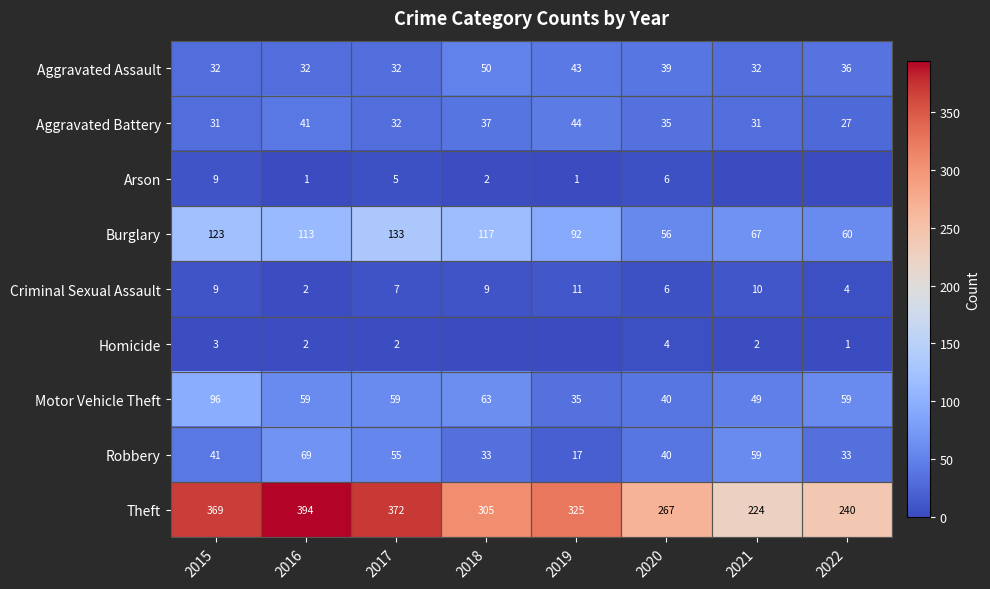

Read the Aggravated Assault value at 2019.

43